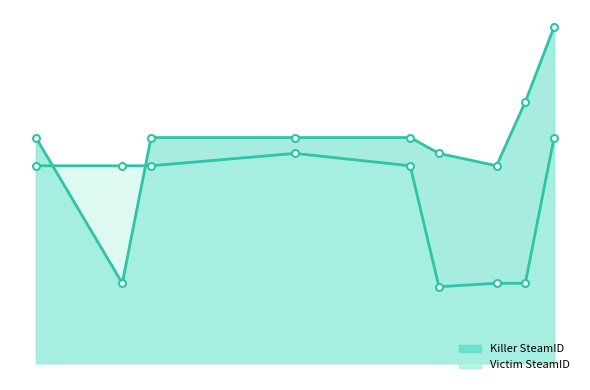

What is the value of the Victim SteamID line point at the 7th from the left?

354.0